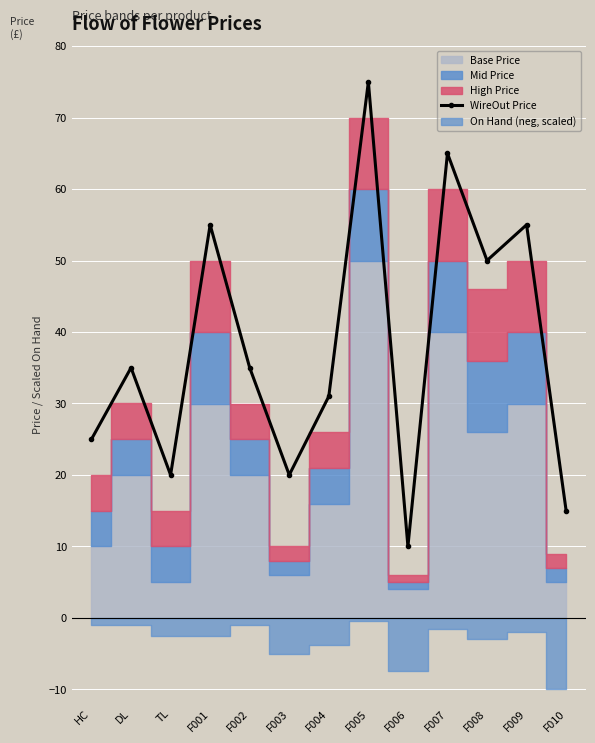

How many interior local peaks (higher than both neighbors) does the data have?

5